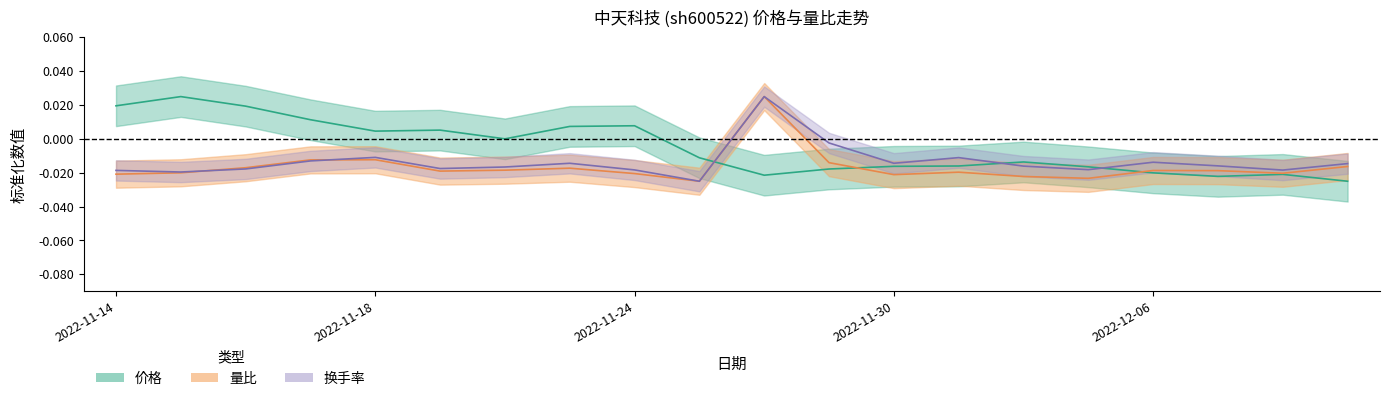

Between which two adjacent categories do 价格 and 量比 first intersect?

2022-11-25 and 2022-11-28